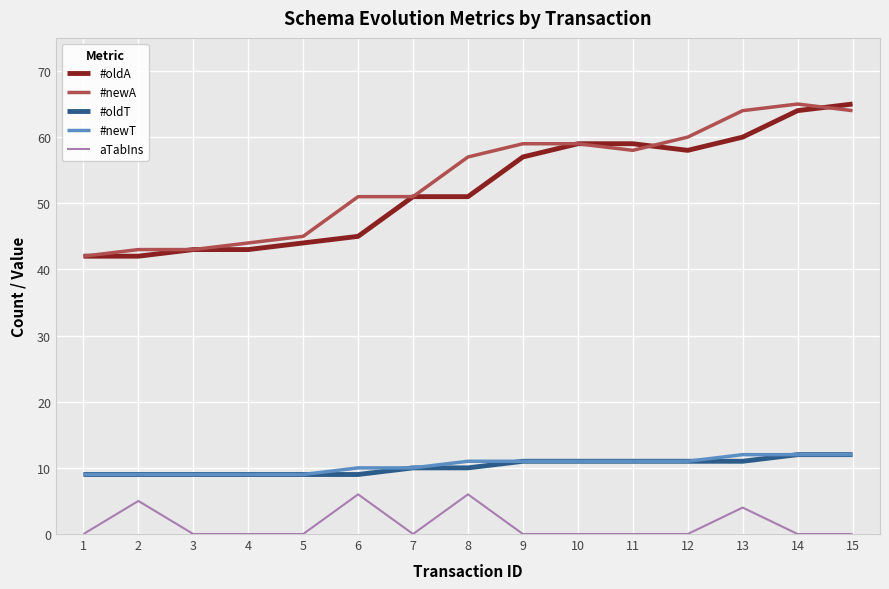

The #newA series shows 74 at 5. True or false?

False